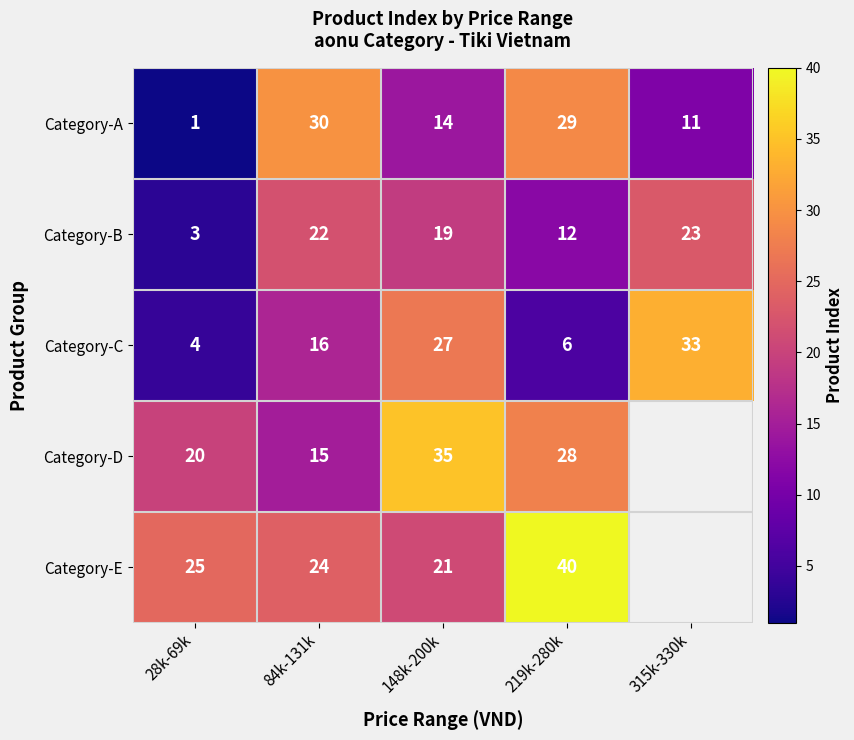

What is the total value across all series at 219k-280k?

115